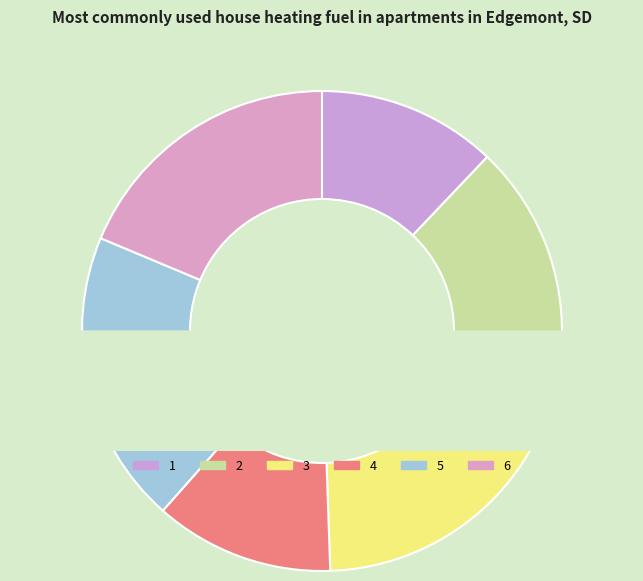

What is the change in value from 5 to 6?

-1